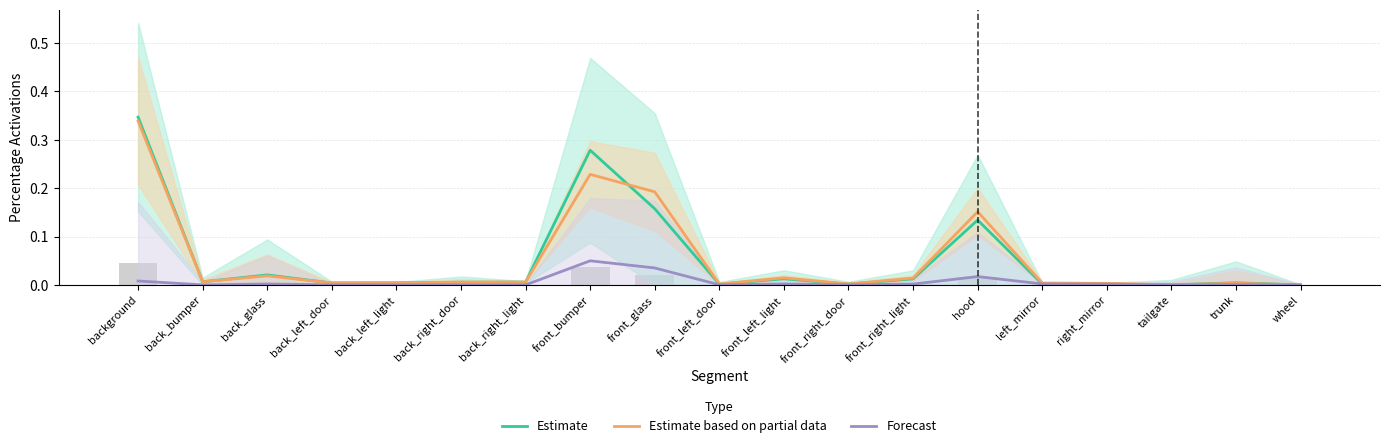

What is the difference between the maximum and minimum values in the Estimate based on partial data series?

0.3